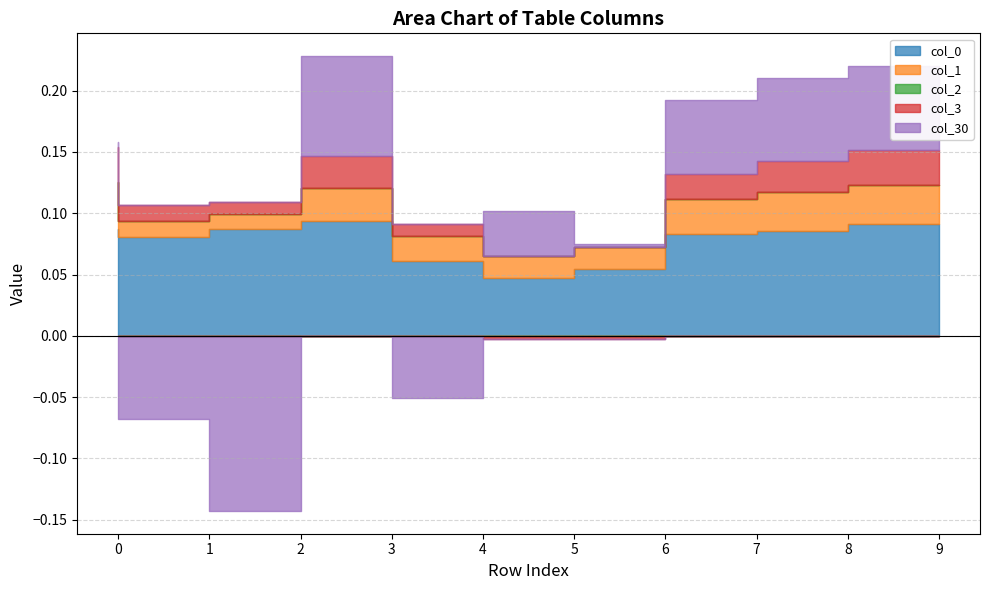

What is the difference between the highest and lowest values at 0?

0.1